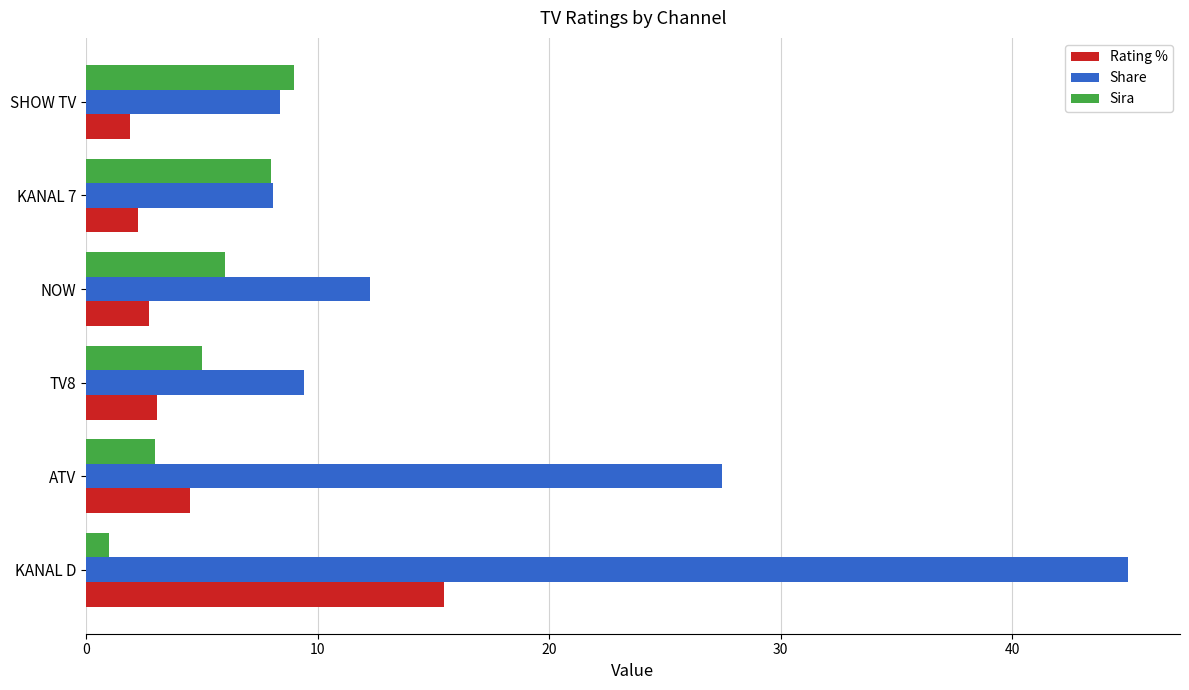

What is the spread (max minus min) of values at KANAL 7?

5.8